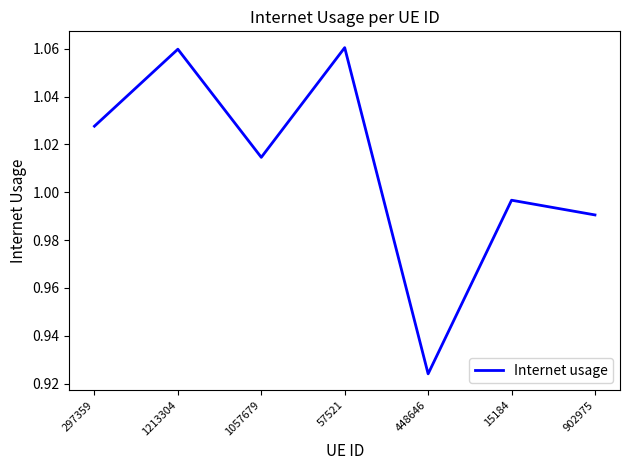

Which label corresponds to the smallest value in the chart?

448646